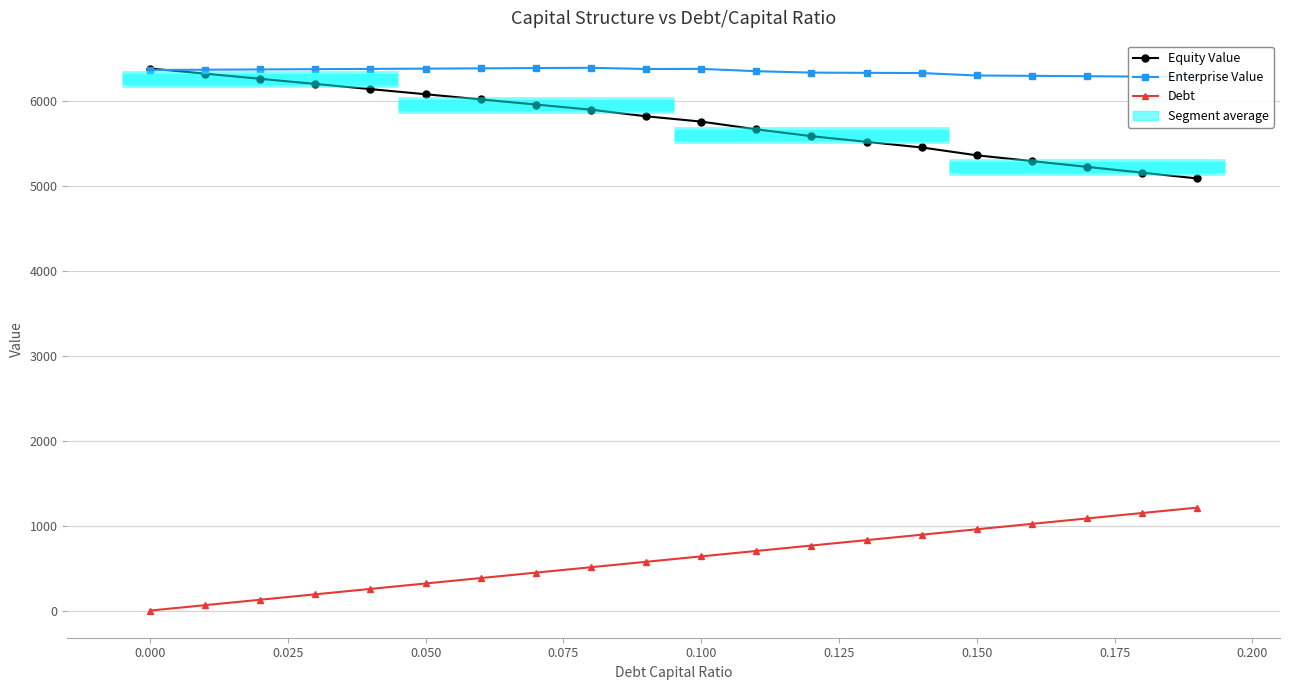

Which series has the widest spread of values?

Equity Value